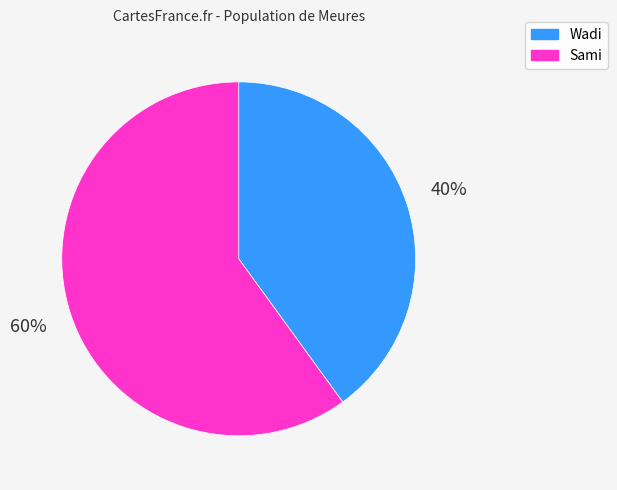

To the nearest percent, what is the average slice percentage?

50%